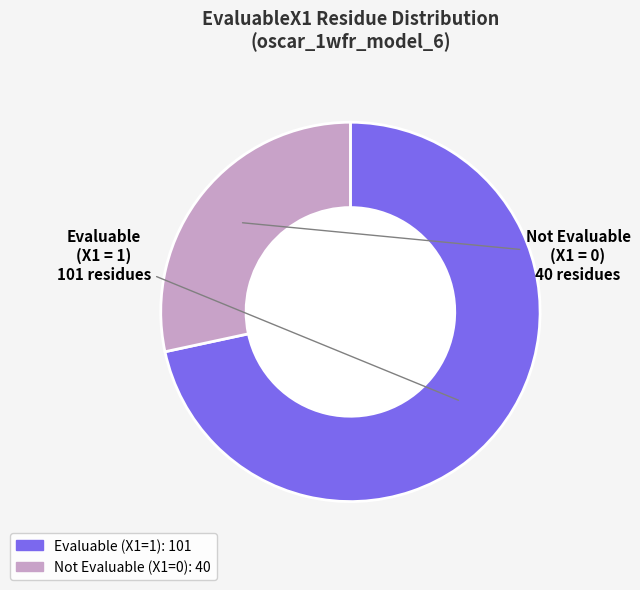

Is there any slice that represents more than half of the pie?

Yes